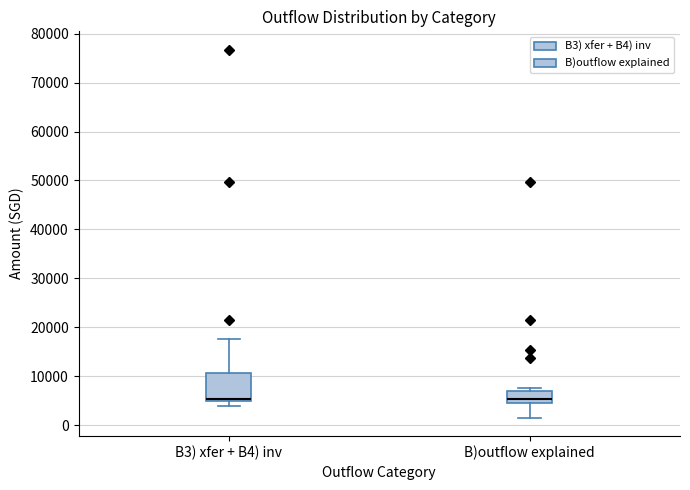

Reading left to right, transcribe this box plot: for each box, give where its median line is, the range the box spans, and where its two whiskers end, as read against the y-axis. The values are not printed on the chart, so give them approximately, as read against the axis.

B3) xfer + B4) inv: median 5000 (just above the box's lower edge), box 5000 to 11000, whiskers 4000 to 18000
B)outflow explained: median 5000 (just above the box's lower edge), box 5000 to 7000, whiskers 2000 to 7000 (just above the box's upper edge)